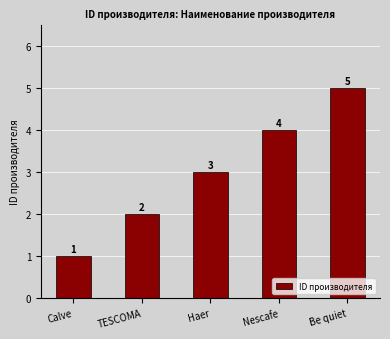

What position from the right is Be quiet?

1